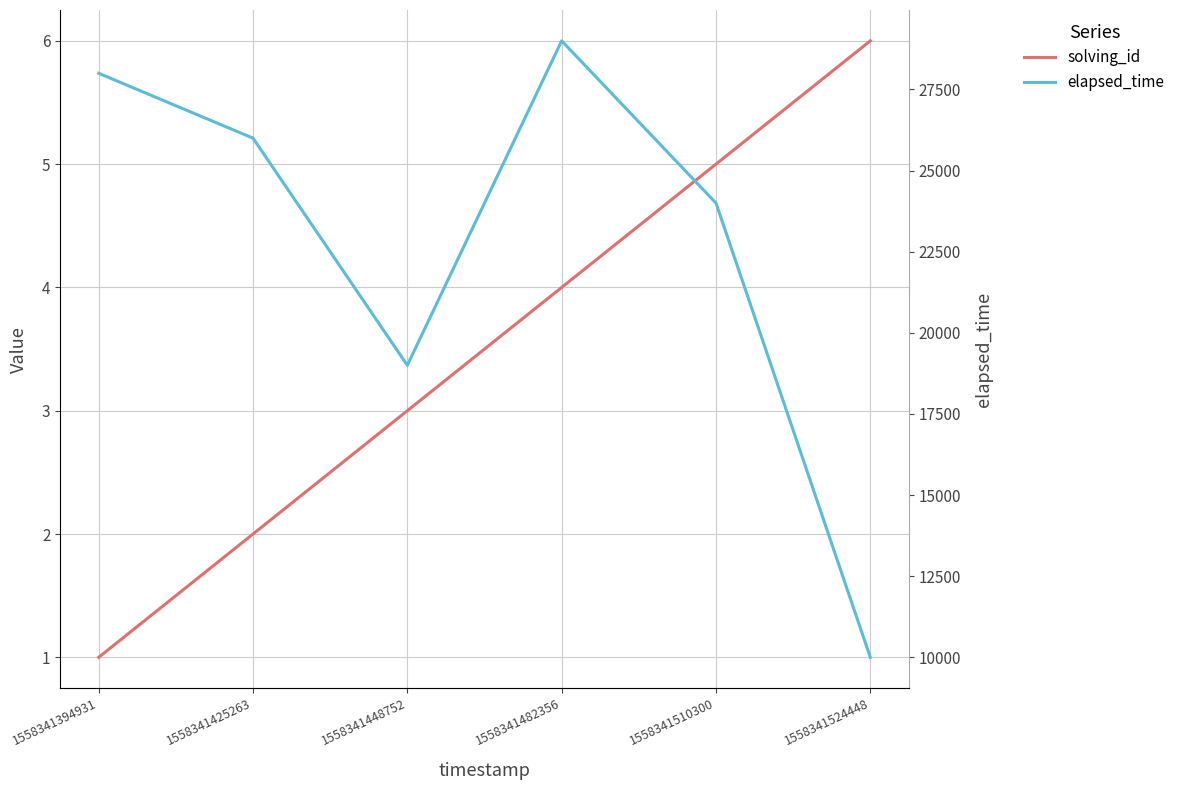

Reading right to left, what are all the values shown in this chart?

solving_id: 6	5	4	3	2	1
elapsed_time: 10000	24000	29000	19000	26000	28000